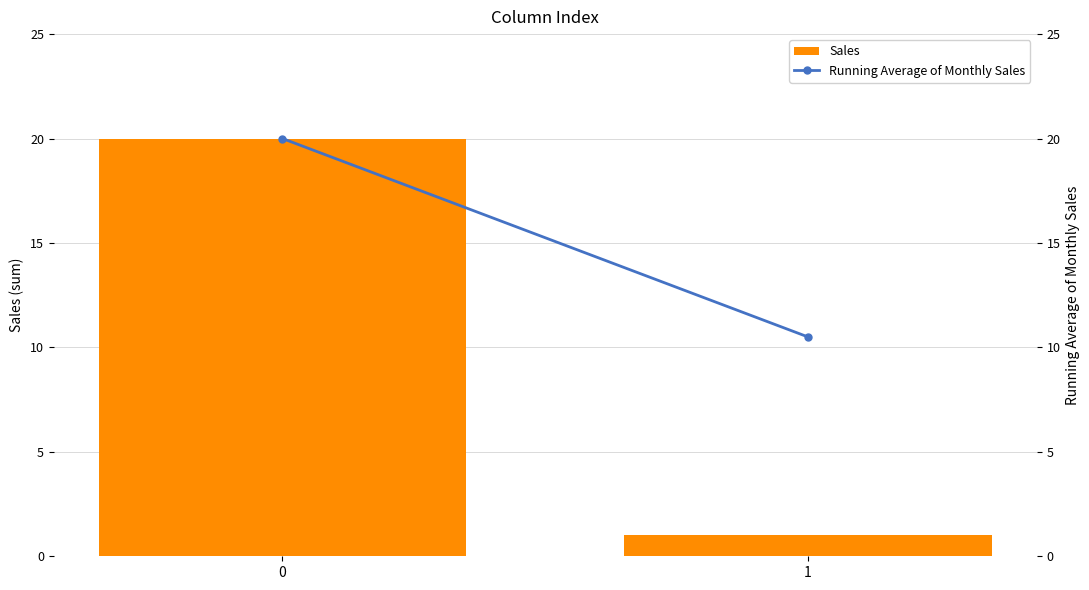

The Sales series shows 10.7 at 0. True or false?

False